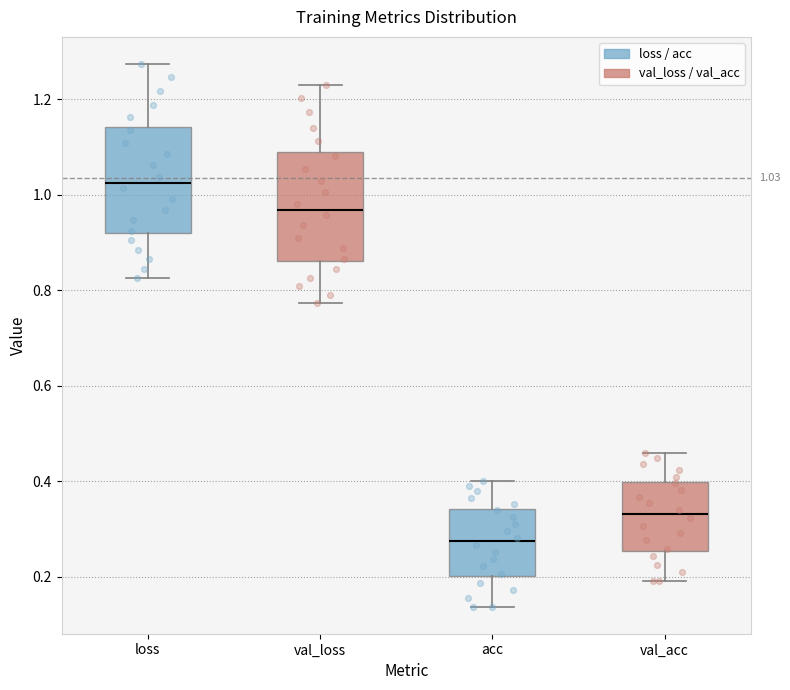

Which box has the lowest median line?

acc